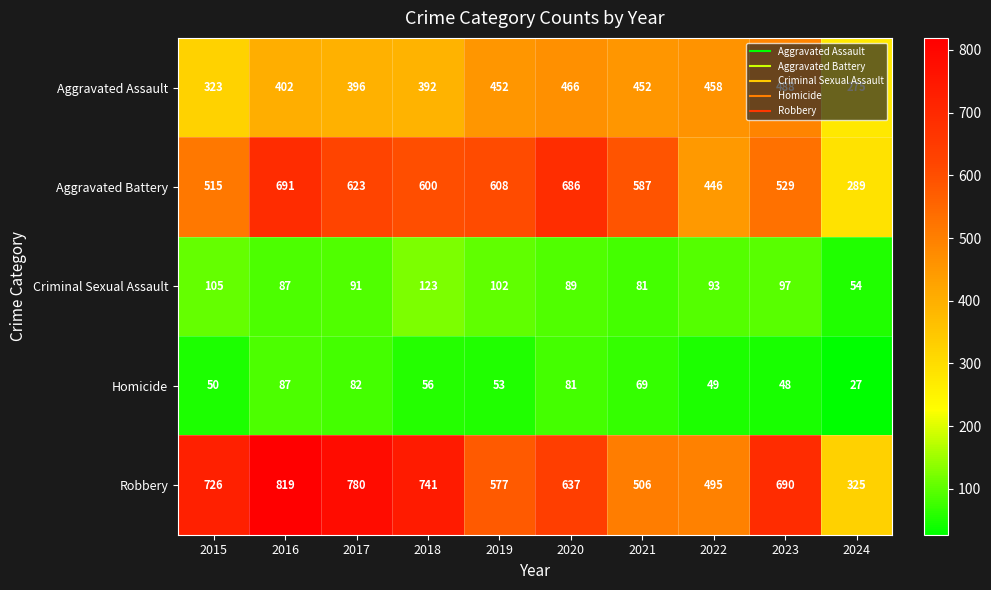

What is the sum of the Criminal Sexual Assault values at 2018 and 2023?

220